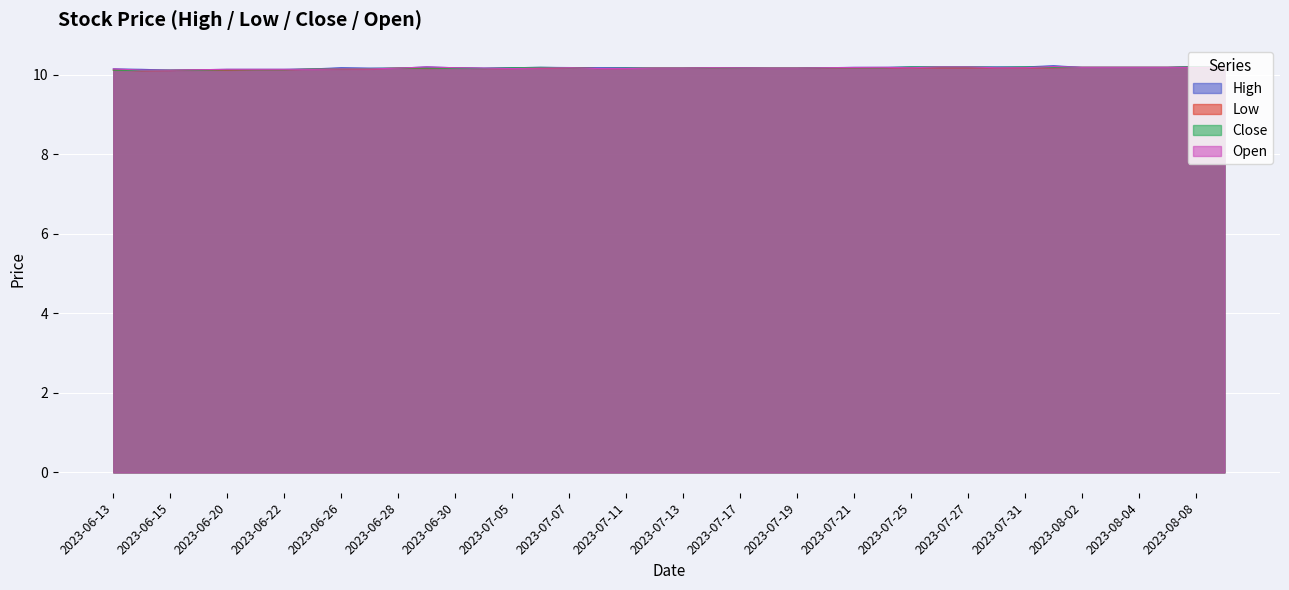

Which label corresponds to the largest value in the chart?

2023-08-01